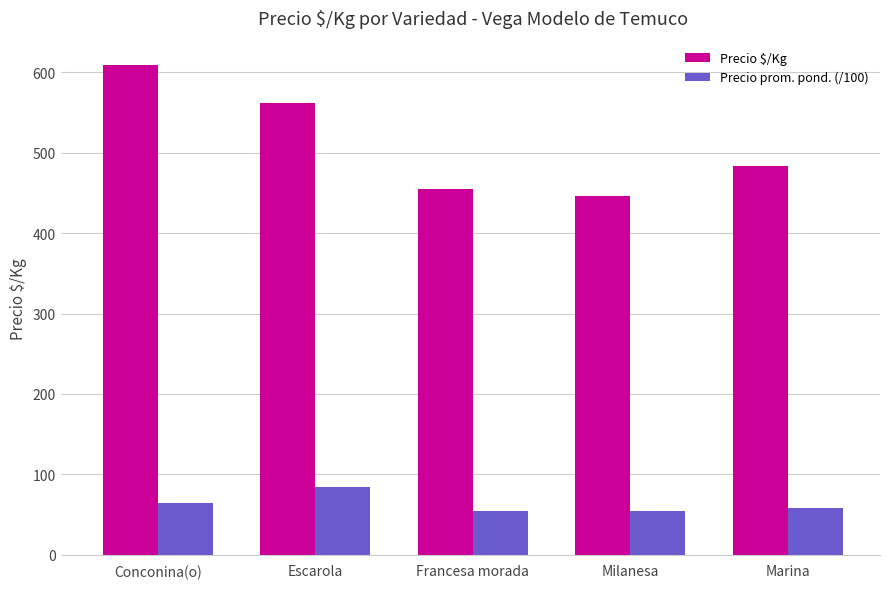

What is the difference between the Precio prom. pond. (/100) values at Conconina(o) and Escarola?

20